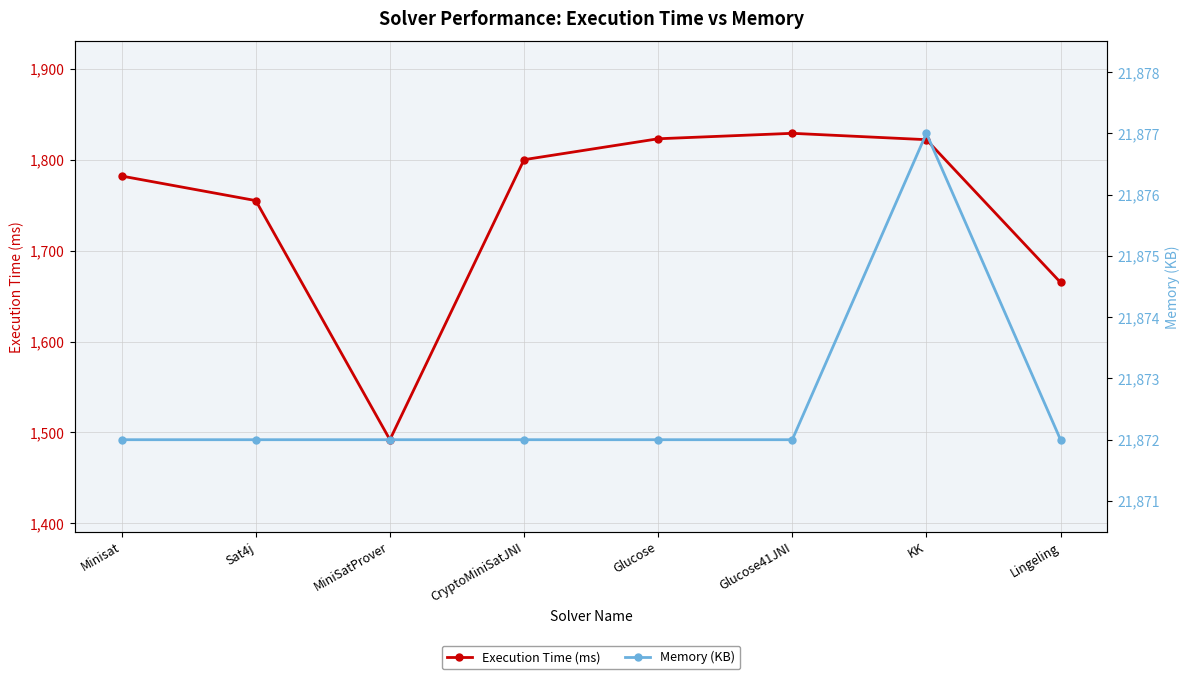

What is the spread (max minus min) of values at Minisat?

20090